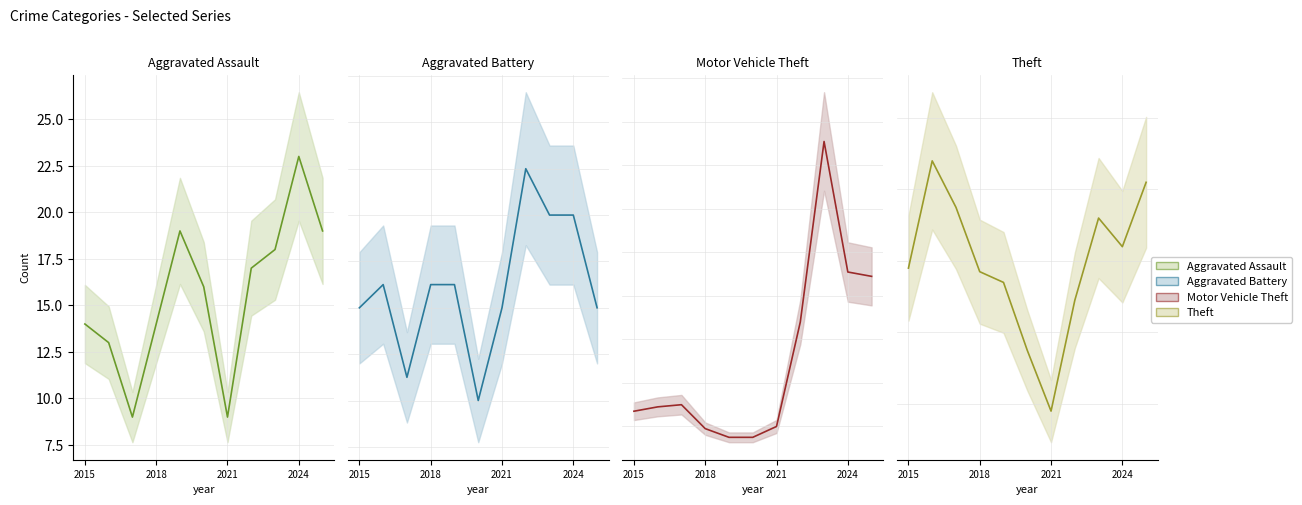

Does the chart display data point markers on the line(s)?

No